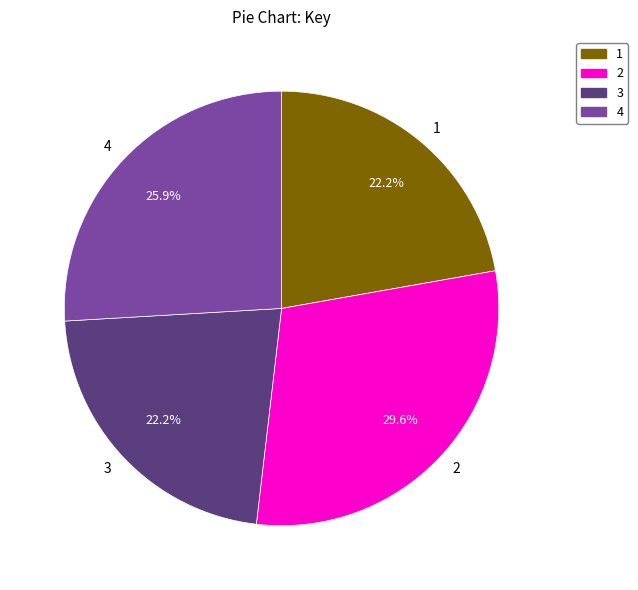

How many slices are in this pie chart?

4